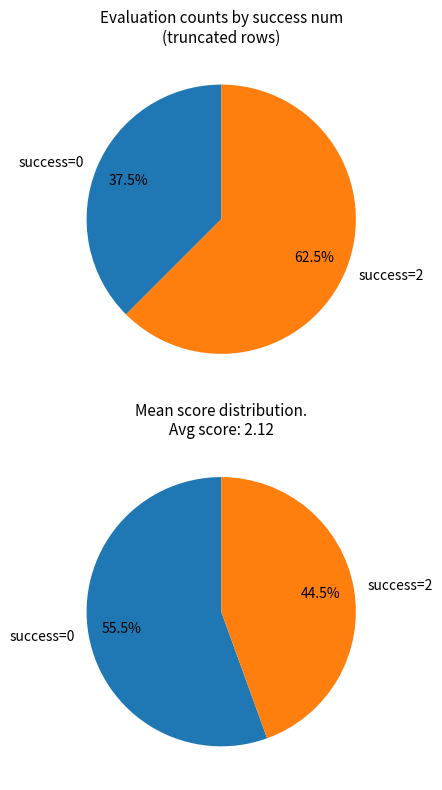

To the nearest percent, what is the difference between the 2 and 0 slice percentages?

25%